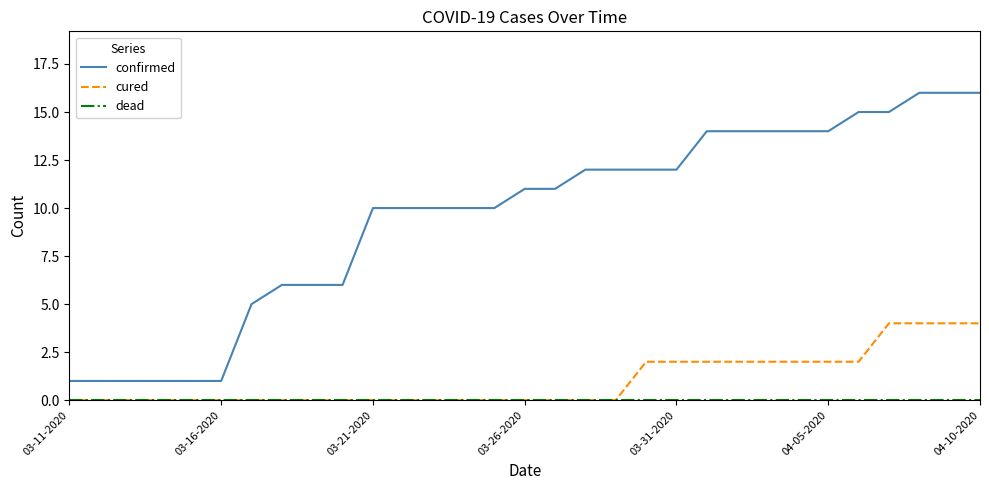

Which series has the largest total across all categories?

confirmed